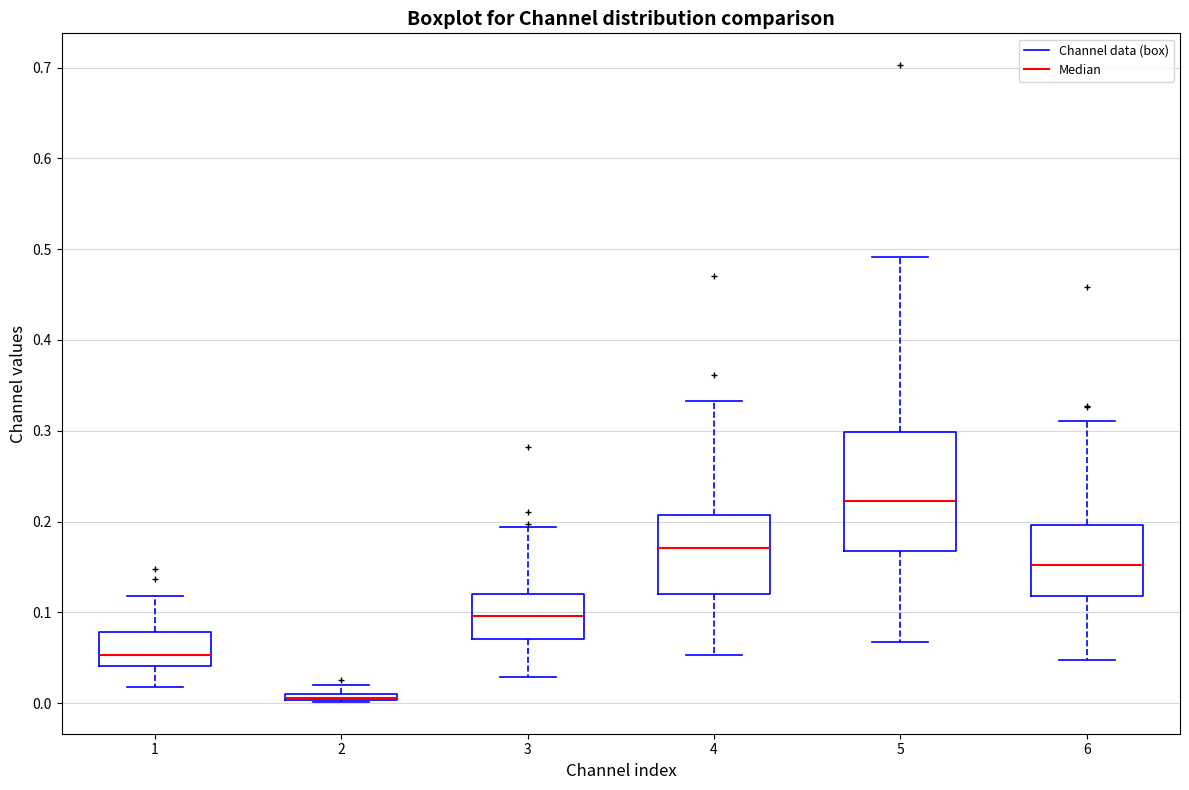

Which box is the tallest, from its lower edge to its upper edge?

5